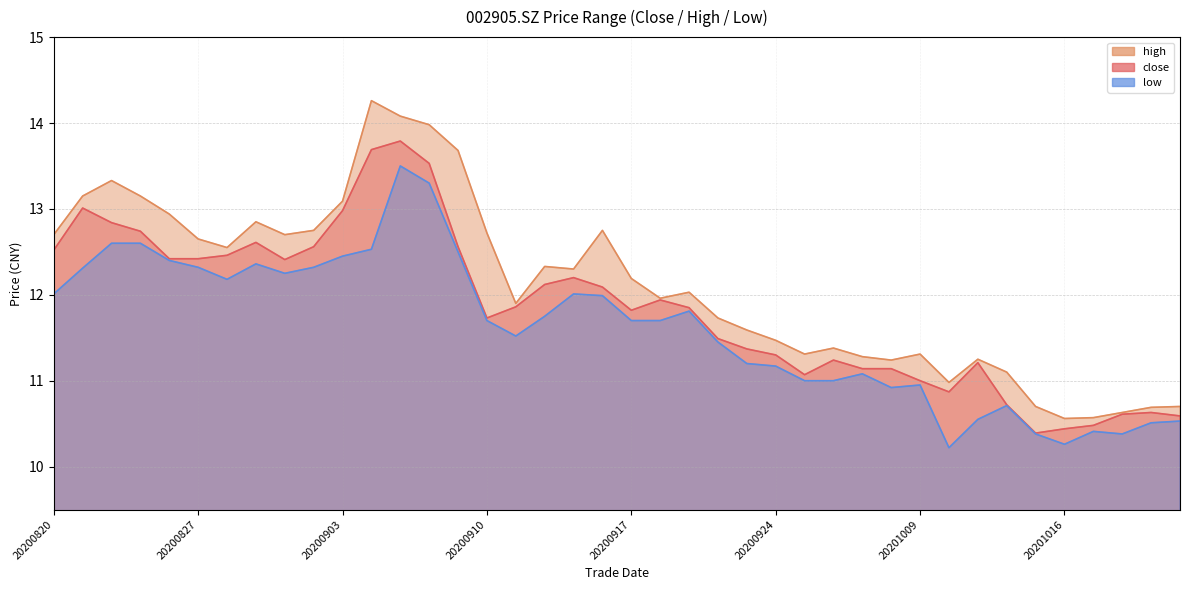

Rank the categories by high value from lowest to highest.

20201016, 20201019, 20201020, 20201021, 20201015, 20201022, 20201012, 20201014, 20200930, 20201013, 20200929, 20200925, 20201009, 20200928, 20200924, 20200923, 20200922, 20200911, 20200918, 20200921, 20200917, 20200915, 20200914, 20200828, 20200827, 20200820, 20200901, 20200910, 20200902, 20200916, 20200831, 20200826, 20200903, 20200821, 20200825, 20200824, 20200909, 20200908, 20200907, 20200904